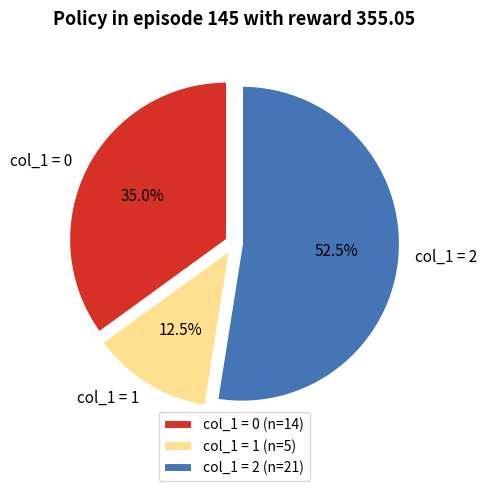

Between col_1 = 2 (n=21) and col_1 = 1 (n=5), which is larger?

col_1 = 2 (n=21)